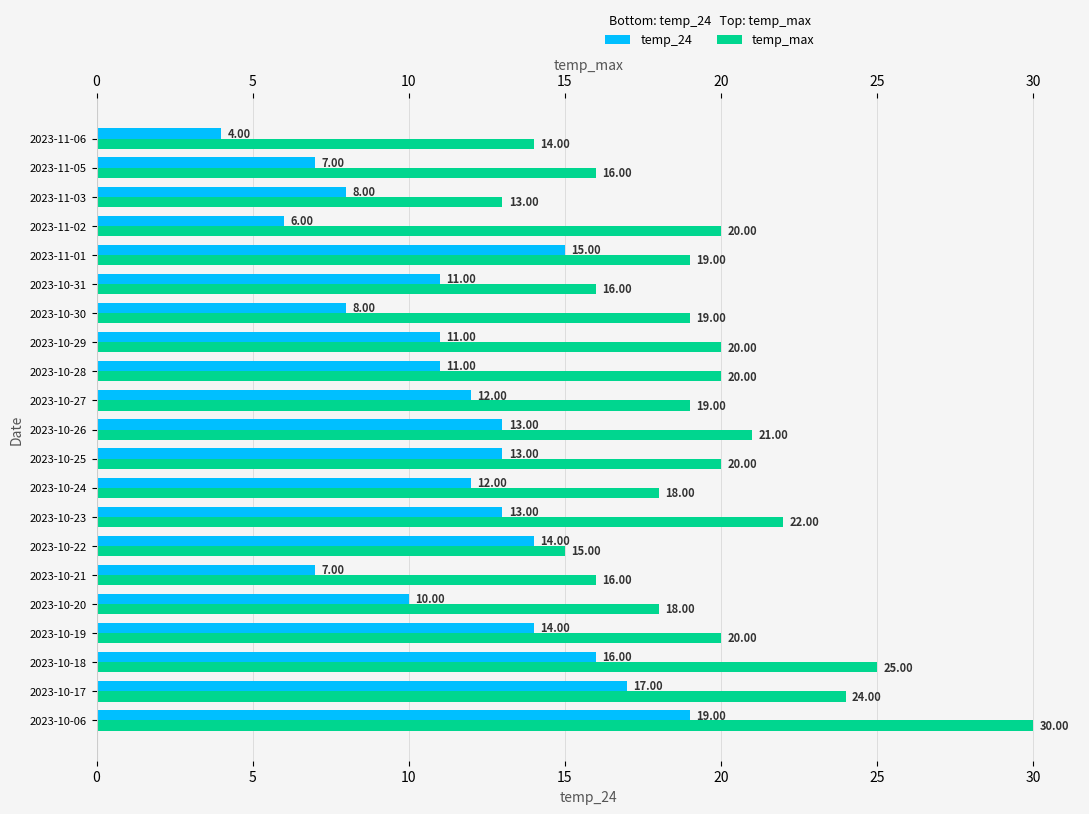

Rank the series at 2023-11-06 from lowest to highest value.

temp_24, temp_max